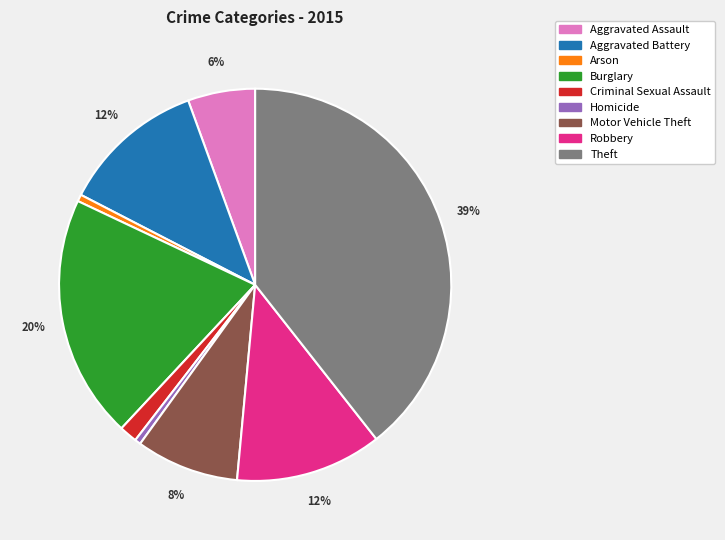

Is the sum of Homicide and Aggravated Battery greater than half?

No